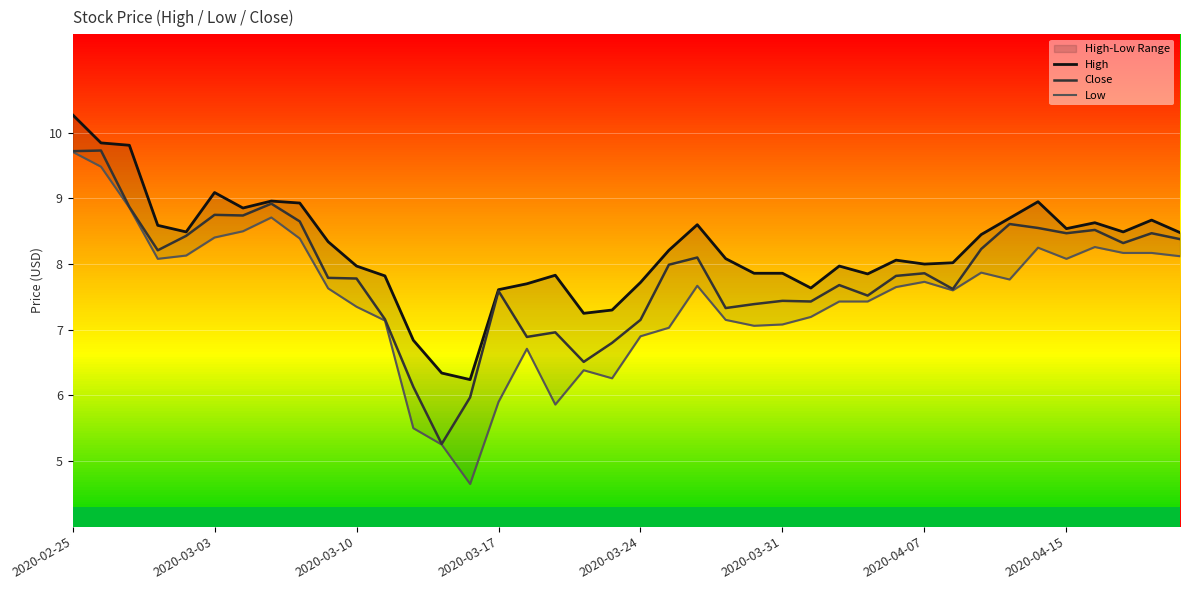

Is the value of Close at 2020-02-25 greater than the value of Low at 37?

Yes